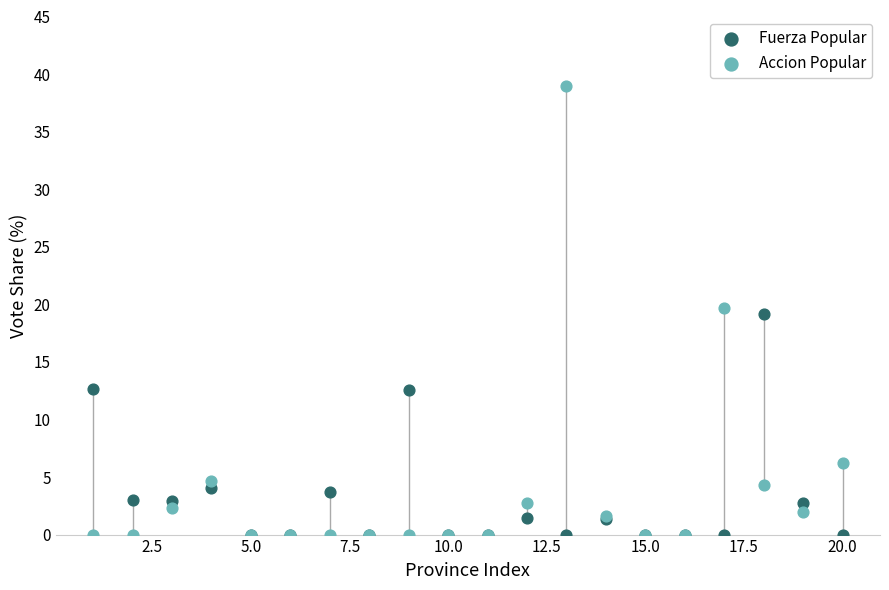

What are all the series names shown in the legend?

Fuerza Popular, Accion Popular